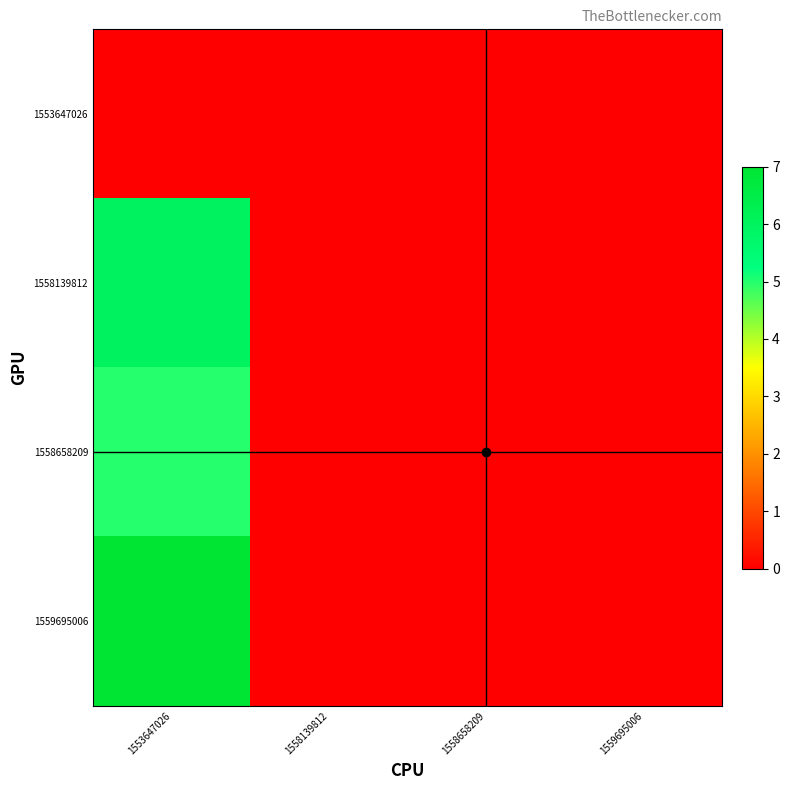

Reading left to right, list all the values displayed in this chart.

1553647026: 1553647026=0	1558139812=0	1558658209=0	1559695006=0
1558139812: 1553647026=6	1558139812=0	1558658209=0	1559695006=0
1558658209: 1553647026=5	1558139812=0	1558658209=0	1559695006=0
1559695006: 1553647026=7	1558139812=0	1558658209=0	1559695006=0